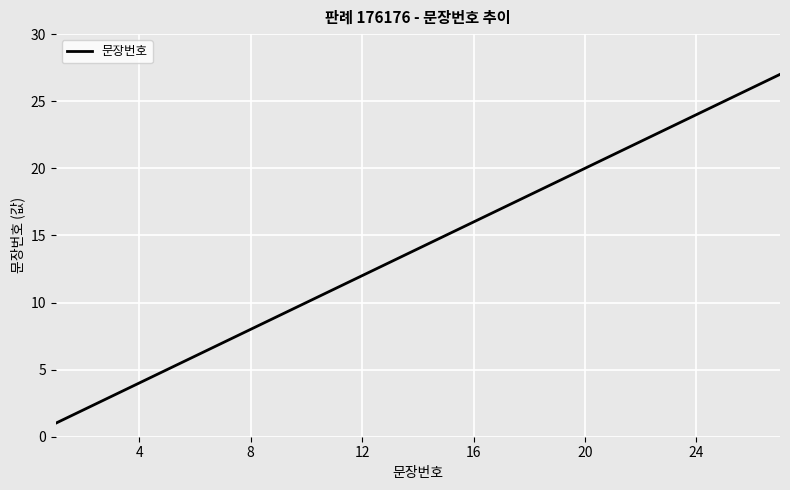

What is the difference between the maximum and minimum values?

26